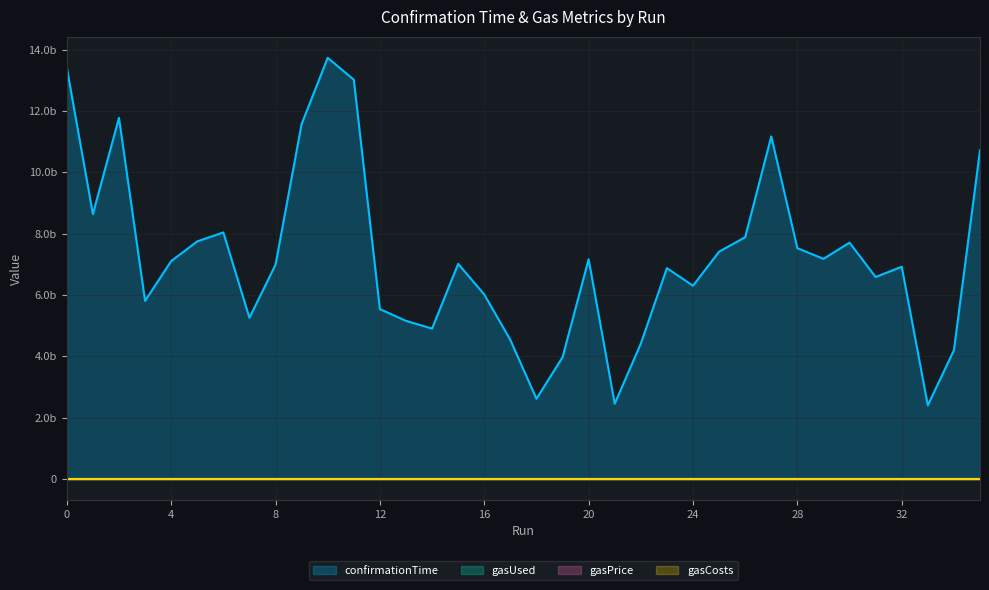

Reading left to right, list all the values displayed in this chart.

confirmationTime: 0=13412793003	1=8635301289	2=11773023950	0=5805338223	1=7102346302	2=7745472871	3=8036771358	4=5254498945	5=6985163528	6=11572134344	7=13732122300	8=13019102856	9=5537082147	10=5153827860	11=4902721400	12=7012757488	13=6014433030	14=4531846202	15=2612433710	16=3968724967	17=7162527633	18=2452263843	19=4411241269	20=6874829311	21=6299899866	22=7409491207	23=7881705254	24=11167973862	25=7523696644	26=7176574752	27=7704243457	28=6583355640	29=6919825184	30=2400360203	31=4196251775	32=10715450590
gasUsed: 0=0	1=0	2=0	0=0	1=0	2=0	3=0	4=0	5=0	6=0	7=0	8=0	9=0	10=0	11=0	12=0	13=0	14=0	15=0	16=0	17=0	18=0	19=0	20=0	21=0	22=0	23=0	24=0	25=0	26=0	27=0	28=0	29=0	30=0	31=0	32=0
gasPrice: 0=0	1=0	2=0	0=0	1=0	2=0	3=0	4=0	5=0	6=0	7=0	8=0	9=0	10=0	11=0	12=0	13=0	14=0	15=0	16=0	17=0	18=0	19=0	20=0	21=0	22=0	23=0	24=0	25=0	26=0	27=0	28=0	29=0	30=0	31=0	32=0
gasCosts: 0=0	1=0	2=0	0=0	1=0	2=0	3=0	4=0	5=0	6=0	7=0	8=0	9=0	10=0	11=0	12=0	13=0	14=0	15=0	16=0	17=0	18=0	19=0	20=0	21=0	22=0	23=0	24=0	25=0	26=0	27=0	28=0	29=0	30=0	31=0	32=0